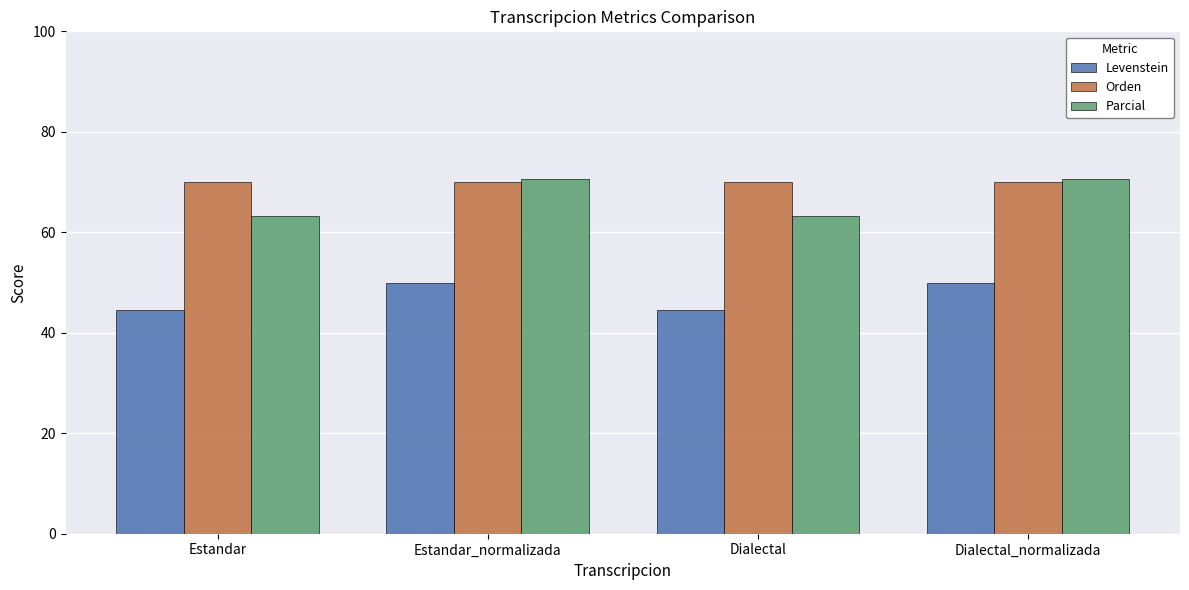

What is the maximum value for Orden?

70.0